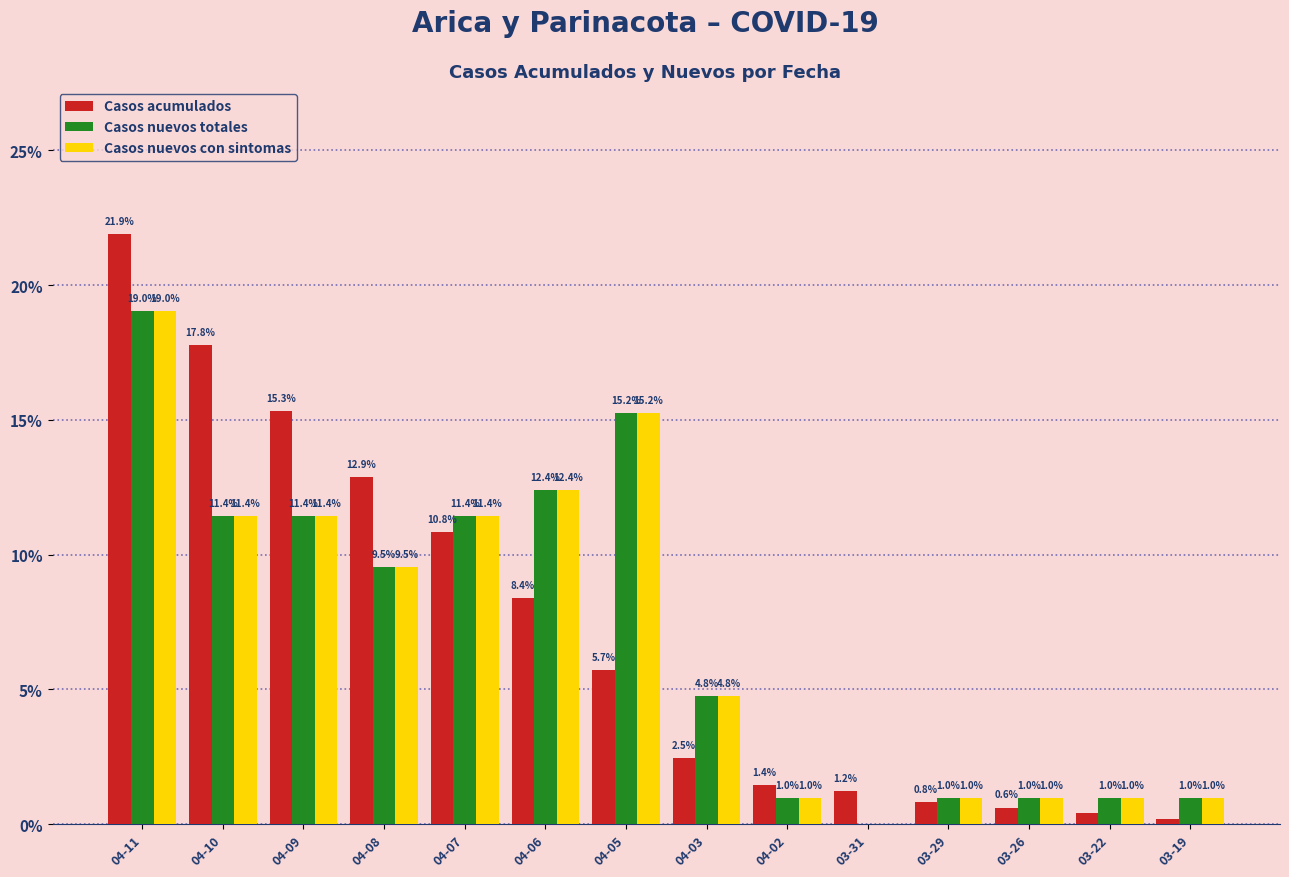

Which series changed the most between 03-29 and 03-22?

Casos acumulados